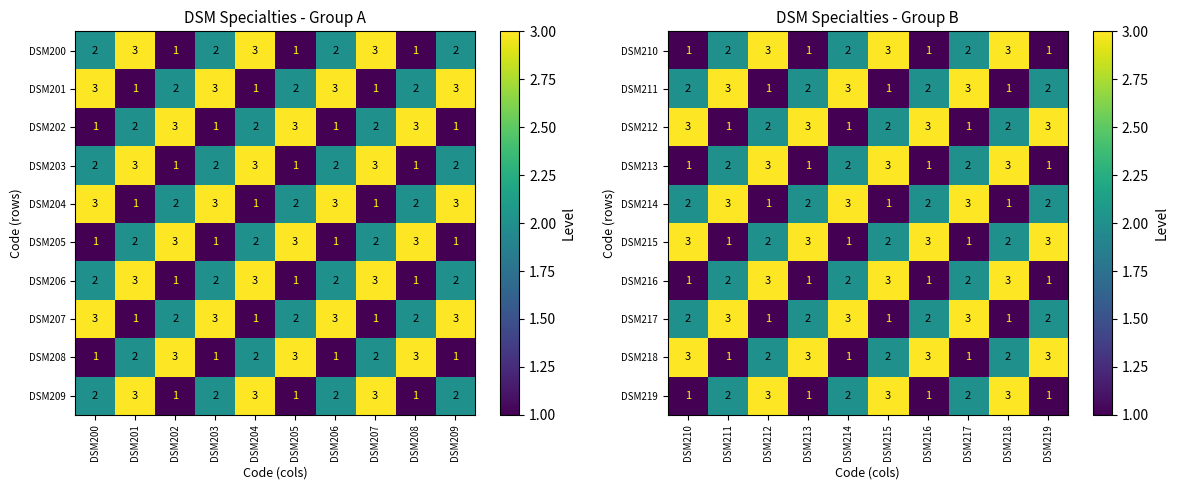

What is the sum of all DSM212 values?

21